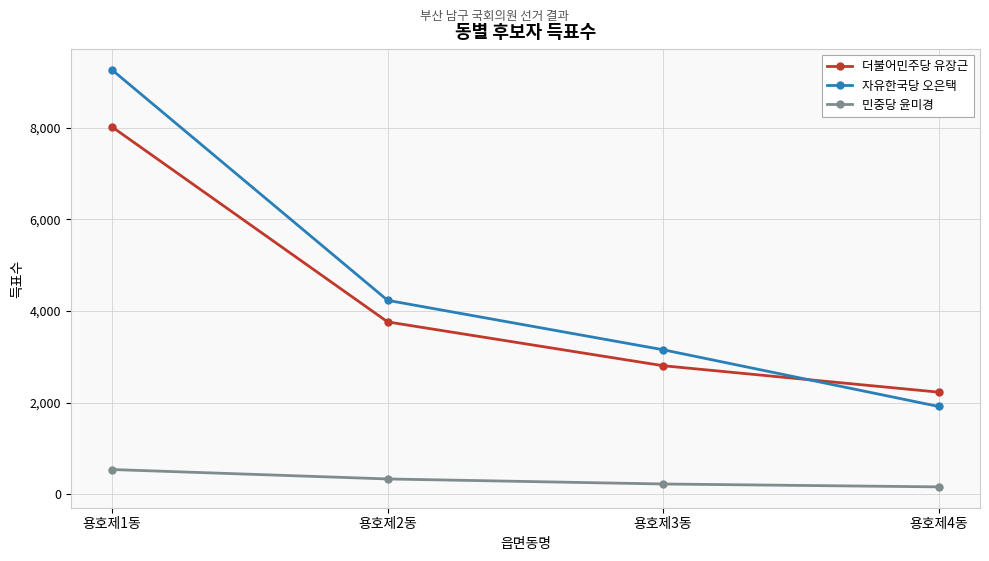

Reading left to right, list all the values displayed in this chart.

더불어민주당 유장근: 8021	3763	2806	2229
자유한국당 오은택: 9266	4234	3155	1916
민중당 윤미경: 539	333	223	160